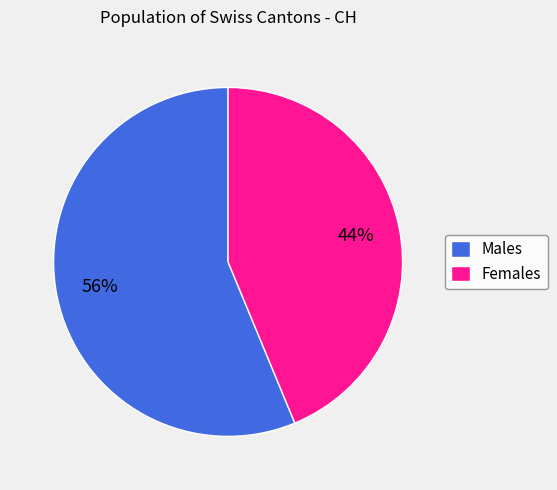

Approximately how many times larger is the value at Females compared to Males?

0.8